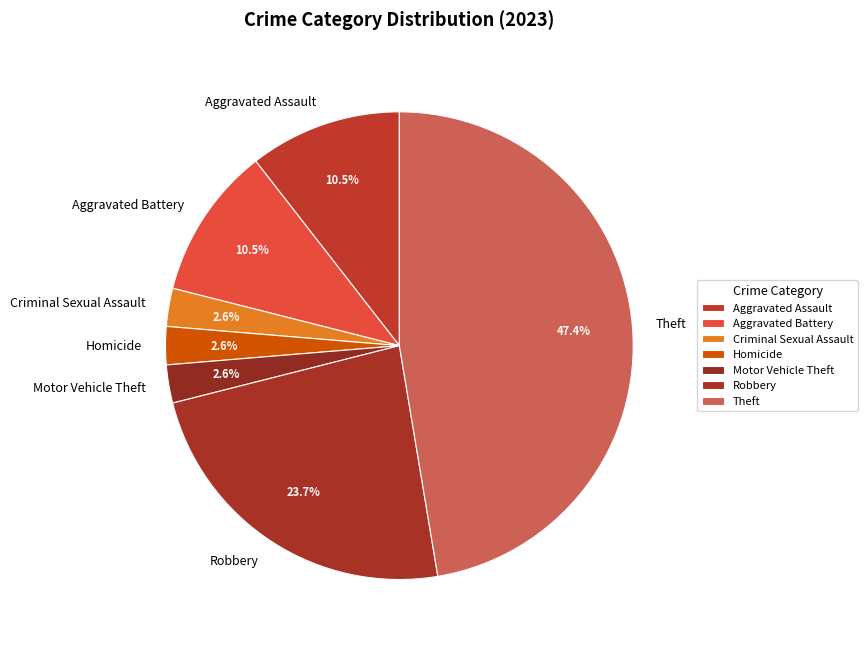

Which category has the biggest portion of the pie?

Theft